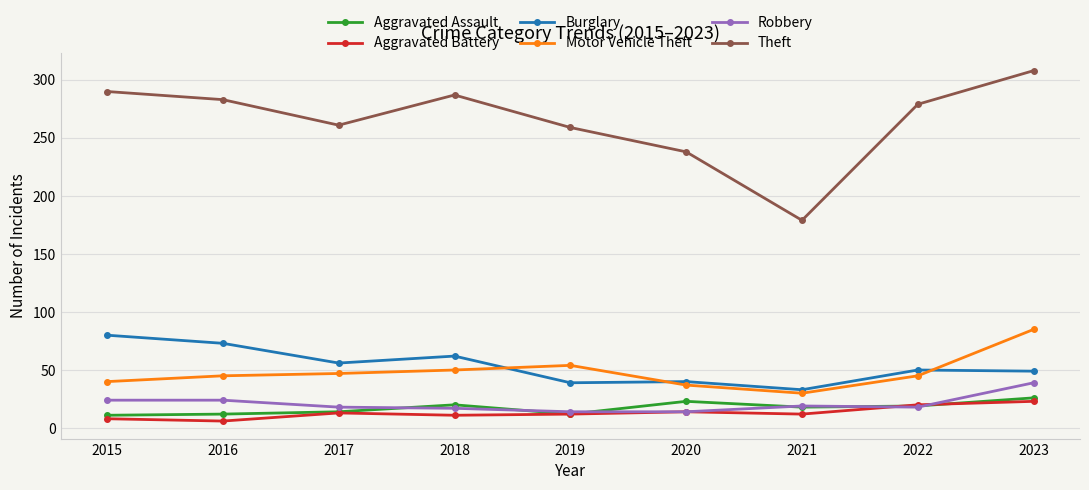

What is the value of the Aggravated Assault point at the 7th from the left?

18